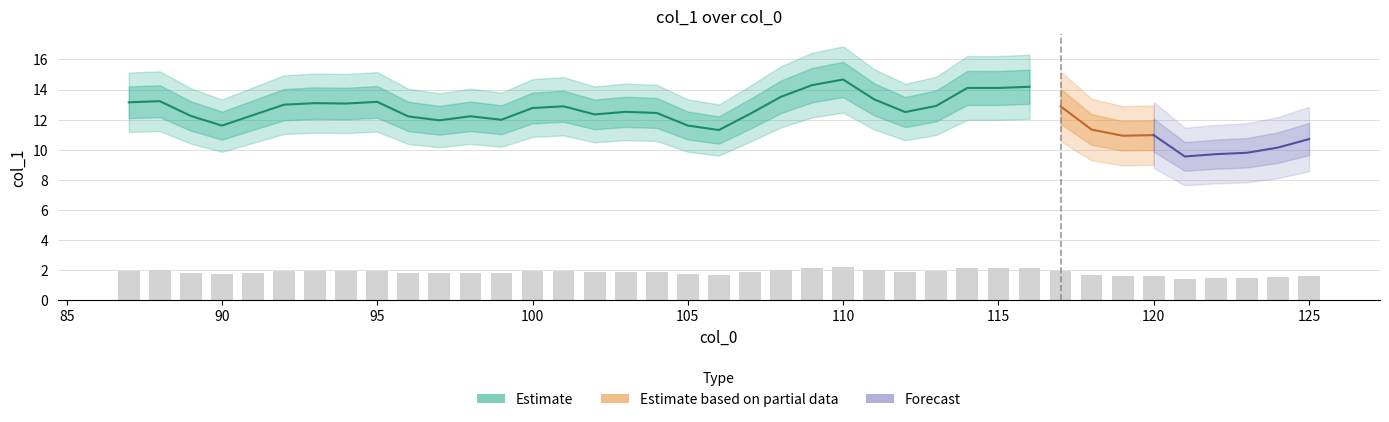

List the labels in order of value, smallest first.

121, 122, 123, 124, 125, 119, 120, 106, 118, 90, 105, 97, 99, 96, 98, 89, 91, 102, 107, 104, 112, 103, 100, 101, 117, 113, 92, 94, 93, 87, 95, 88, 111, 108, 115, 114, 116, 109, 110